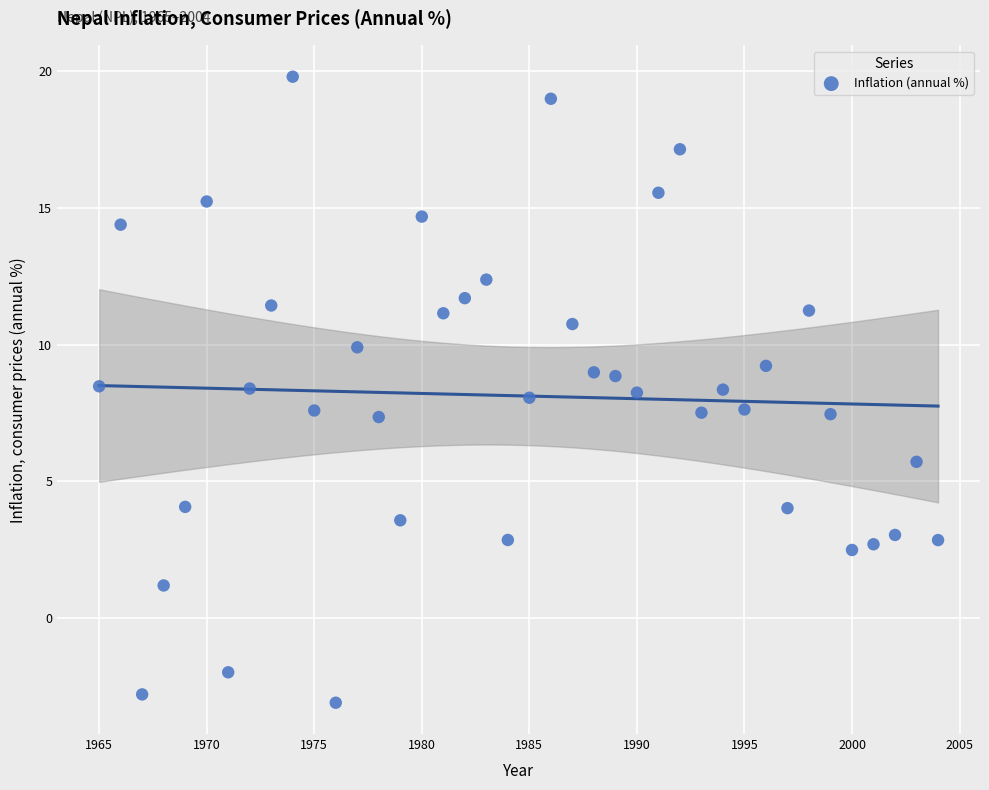

What is the range of Y values (max minus min)?

22.9